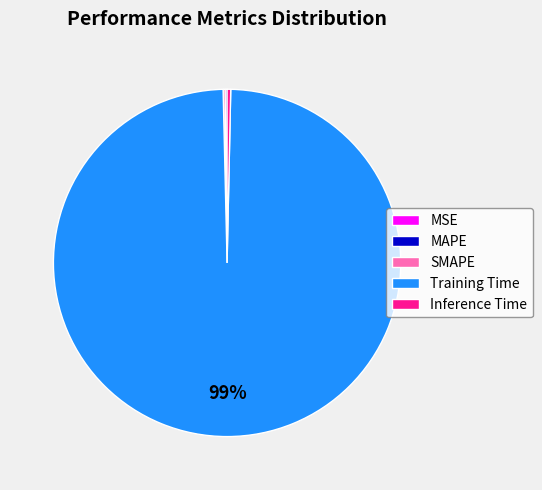

Which slice is the largest?

Training Time